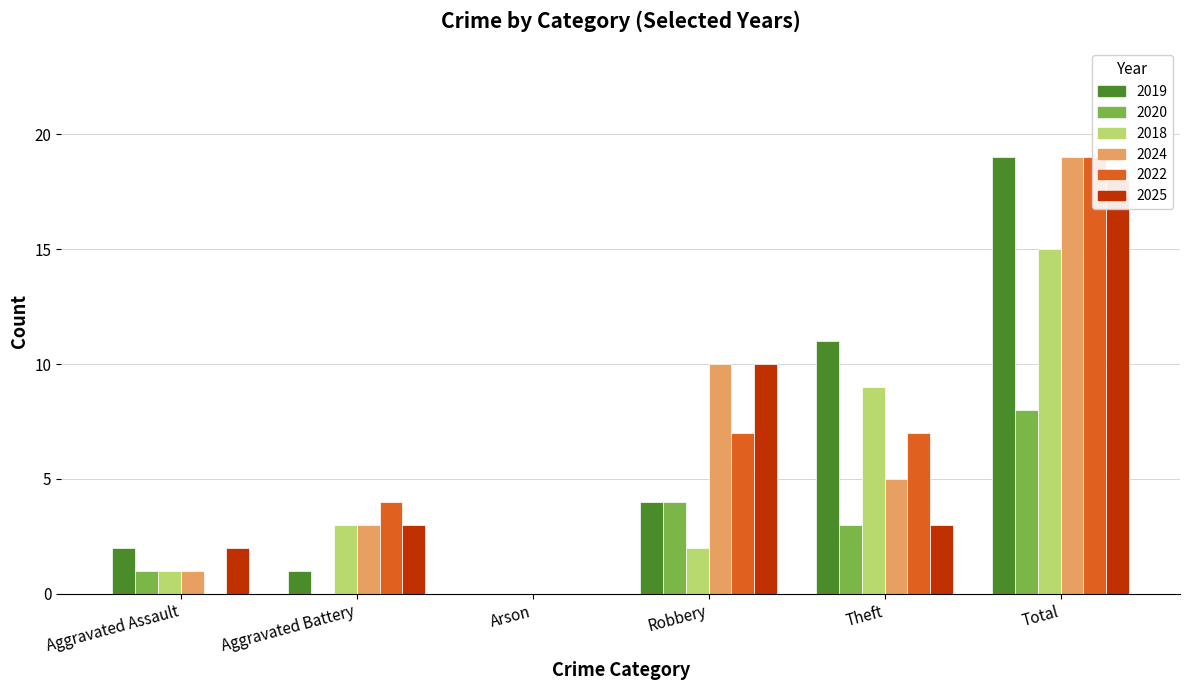

What is the spread (max minus min) of values at Total?

11